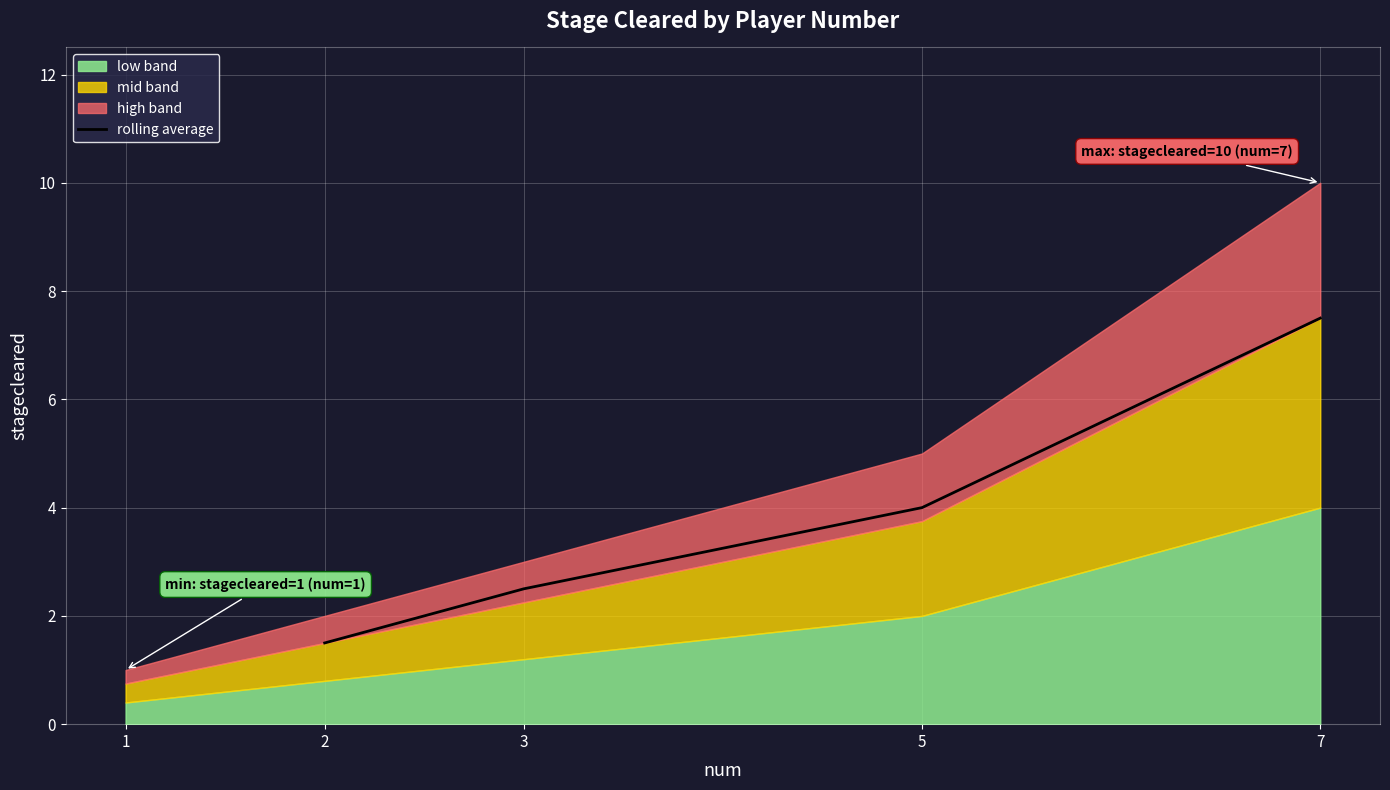

The rolling average series shows 4.0 at 5. True or false?

True